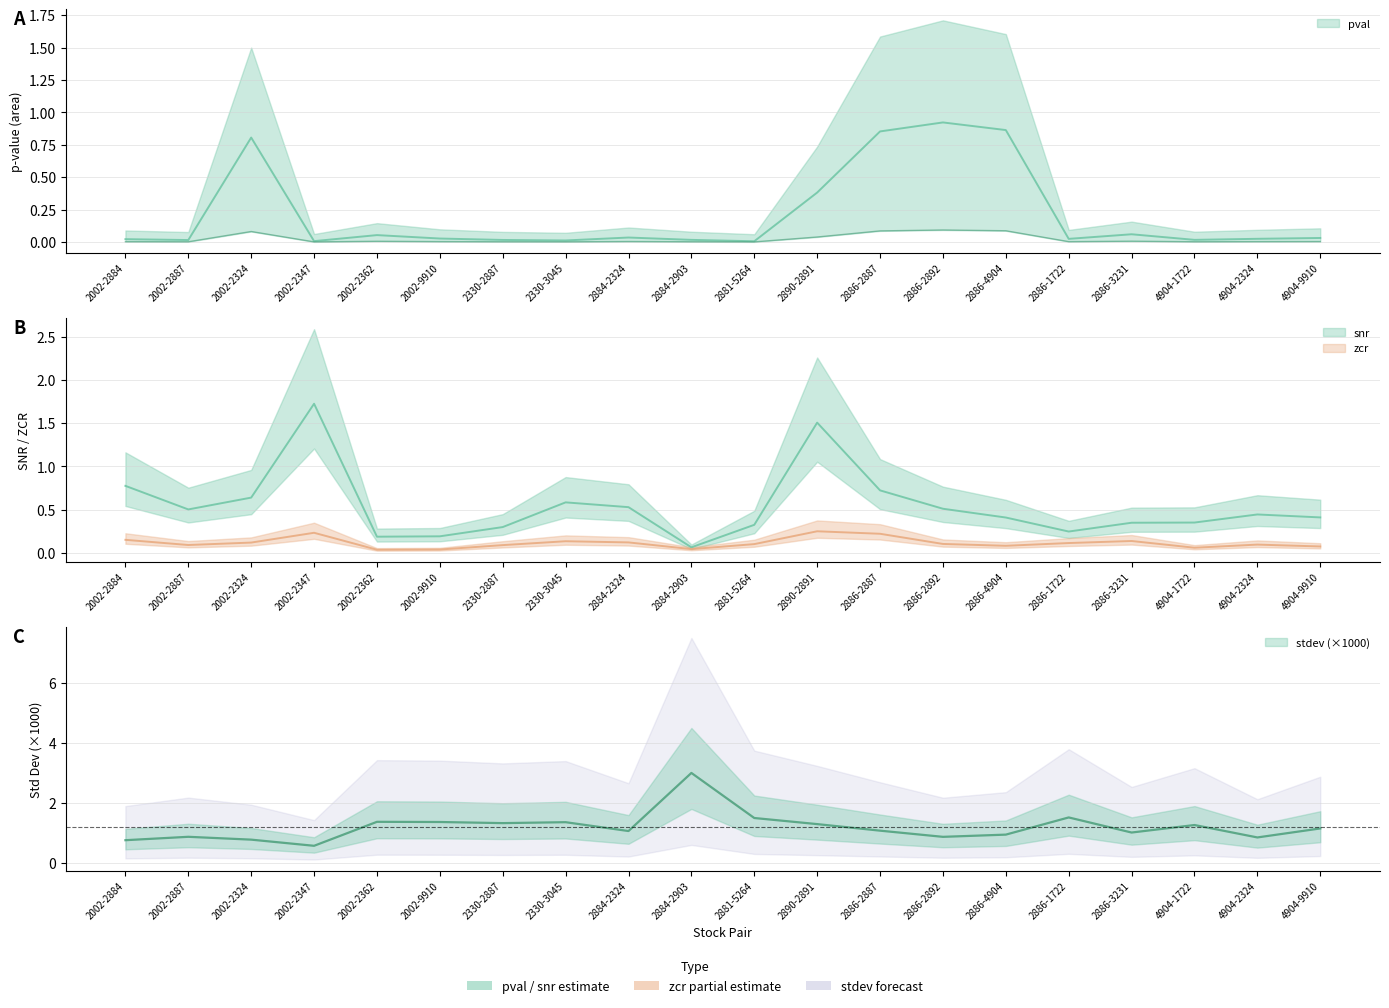

How many distinct data groups are displayed?

4